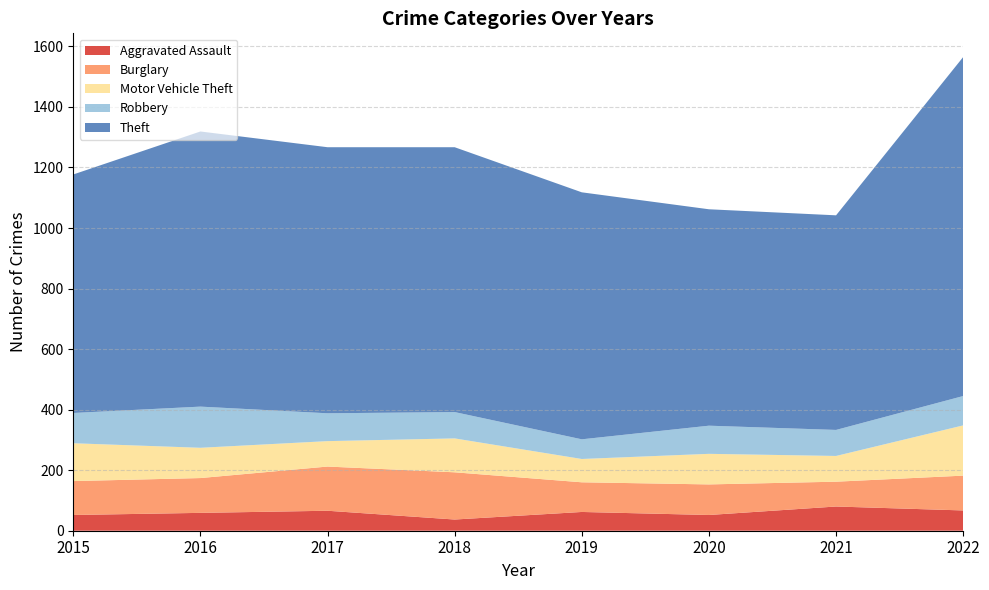

Reading left to right, list all the values displayed in this chart.

Aggravated Assault: 2015=52	2016=59	2017=66	2018=37	2019=62	2020=52	2021=80	2022=67
Burglary: 2015=112	2016=115	2017=146	2018=156	2019=98	2020=101	2021=82	2022=115
Motor Vehicle Theft: 2015=125	2016=100	2017=84	2018=112	2019=77	2020=101	2021=85	2022=166
Robbery: 2015=100	2016=136	2017=92	2018=87	2019=65	2020=93	2021=86	2022=97
Theft: 2015=788	2016=909	2017=879	2018=875	2019=816	2020=715	2021=709	2022=1120